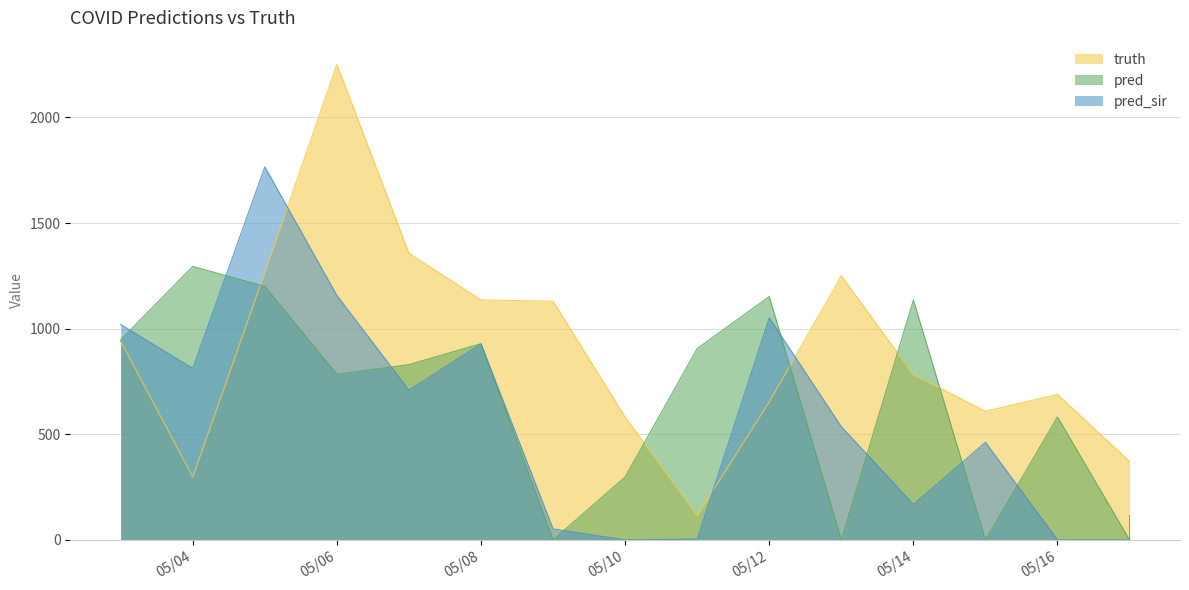

Does the chart have visible grid lines?

Yes